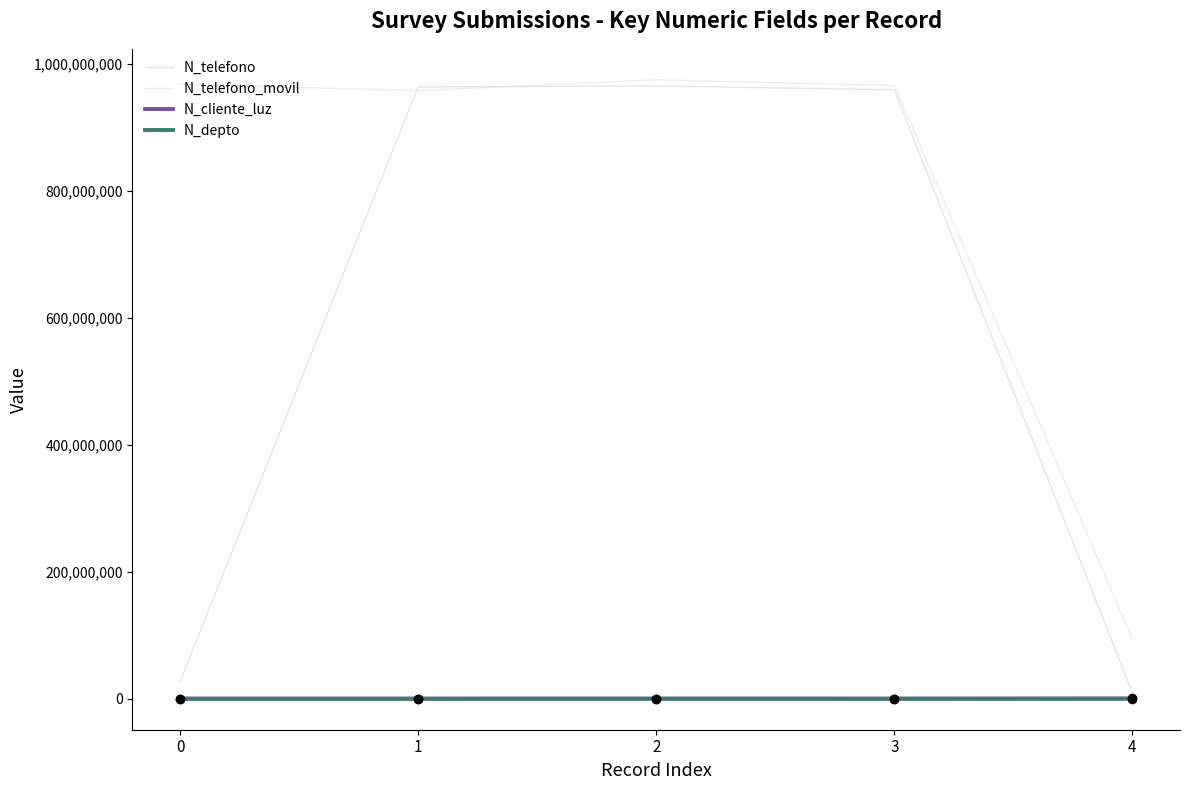

How many lines are shown in the chart?

4